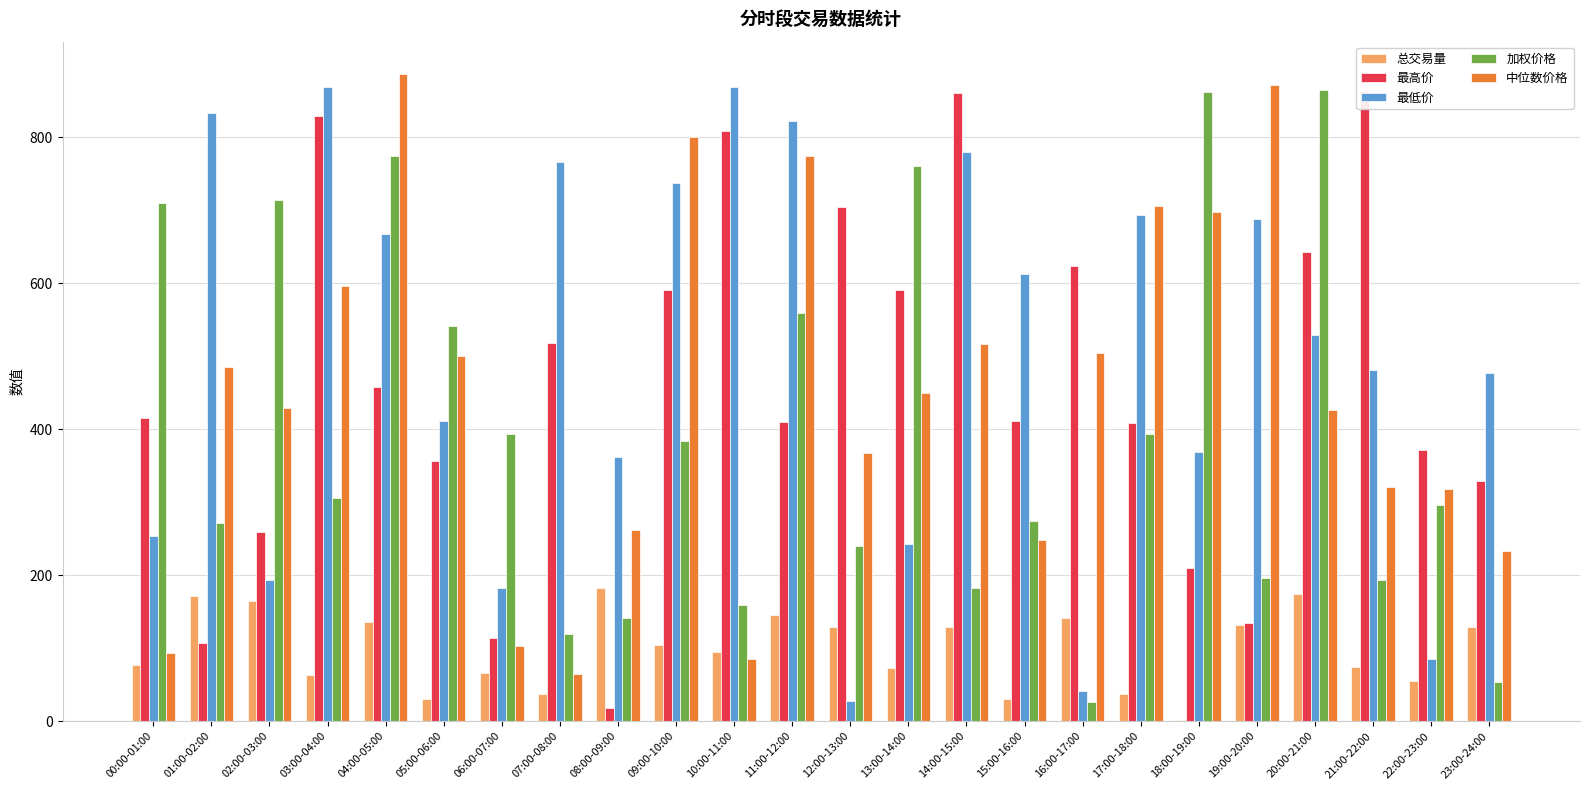

True or false: 最低价 has a value of 306.8 at 03:00-04:00.

False